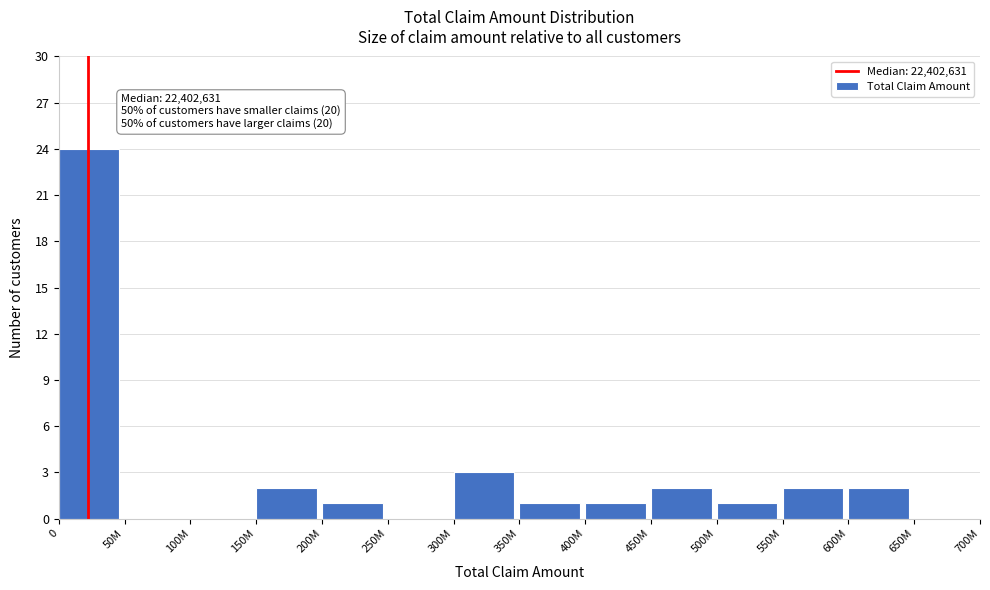

Reading right to left, extract all data points from this chart.

650M=0	600M=2	550M=2	500M=1	450M=2	400M=1	350M=1	300M=3	250M=0	200M=1	150M=2	100M=0	50M=0	0=24